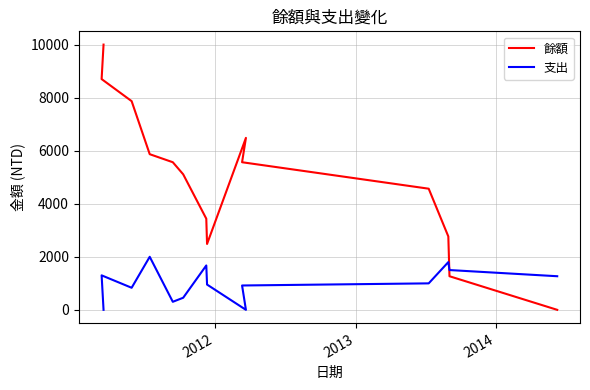

True or false: 餘額 and 支出 cross at least once.

True